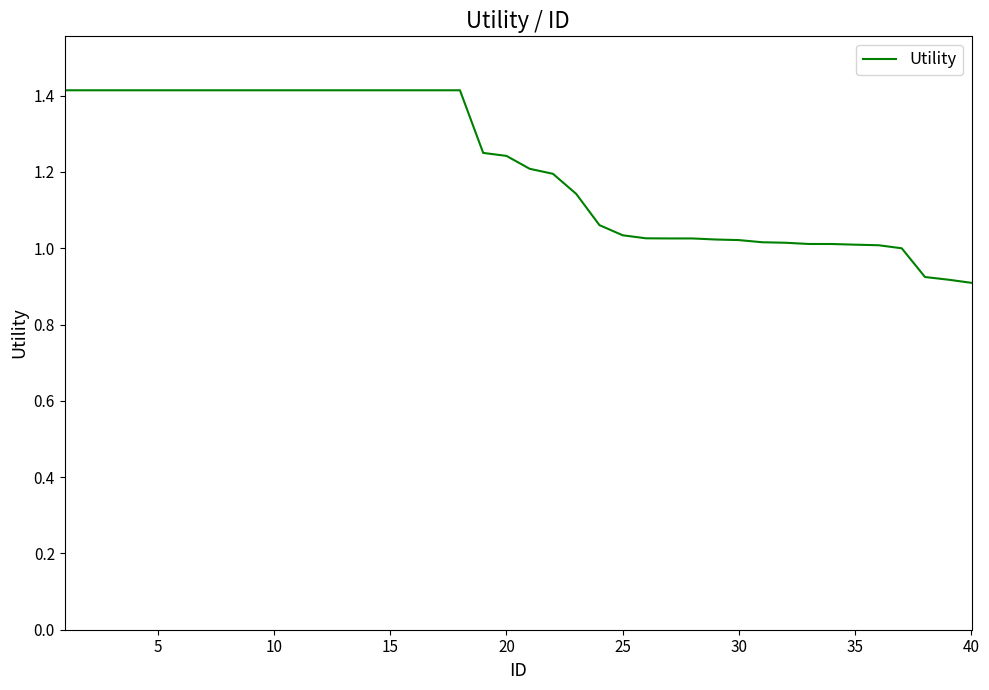

How many series are shown in this chart?

1